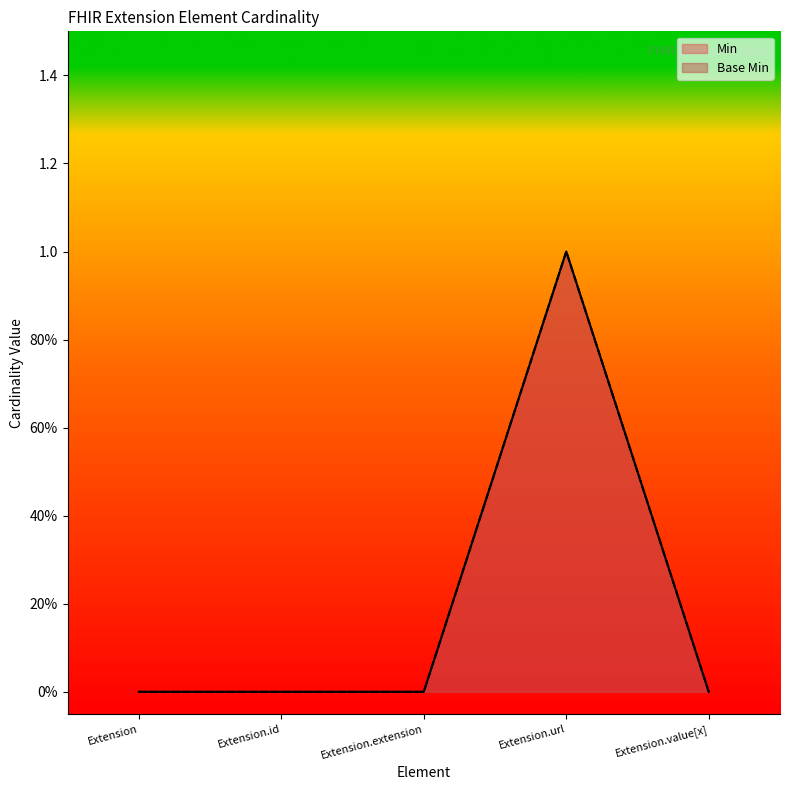

Reading left to right, what are all the values shown in this chart?

Min: Extension=0	Extension.id=0	Extension.extension=0	Extension.url=1	Extension.value[x]=0
Base Min: Extension=0	Extension.id=0	Extension.extension=0	Extension.url=1	Extension.value[x]=0